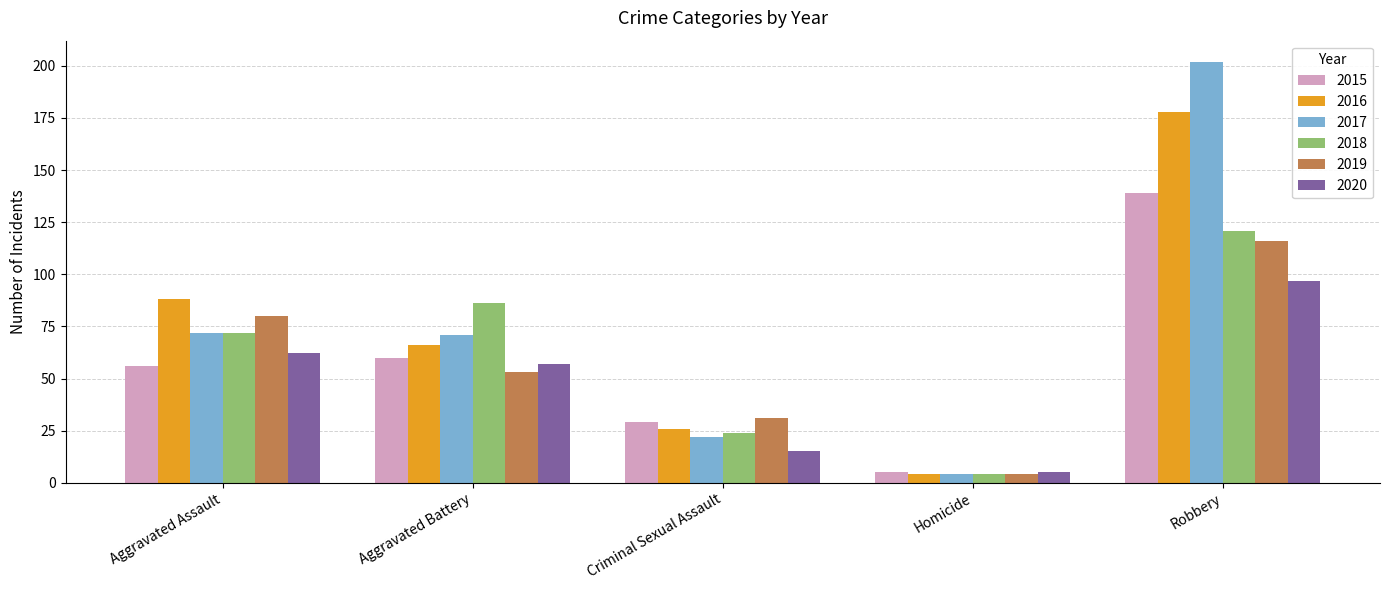

Which series has the widest spread of values?

2017